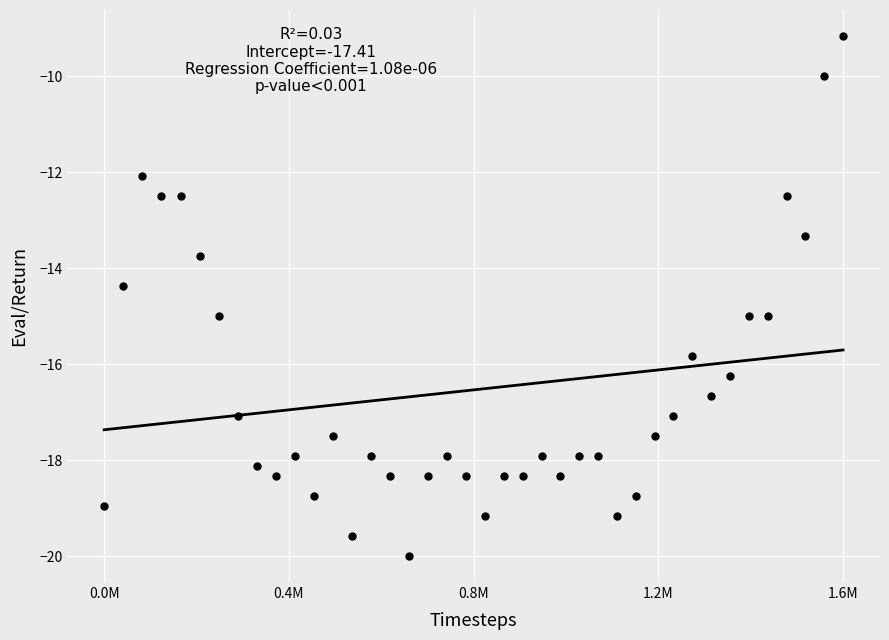

What is the range of Y values (max minus min)?

10.8